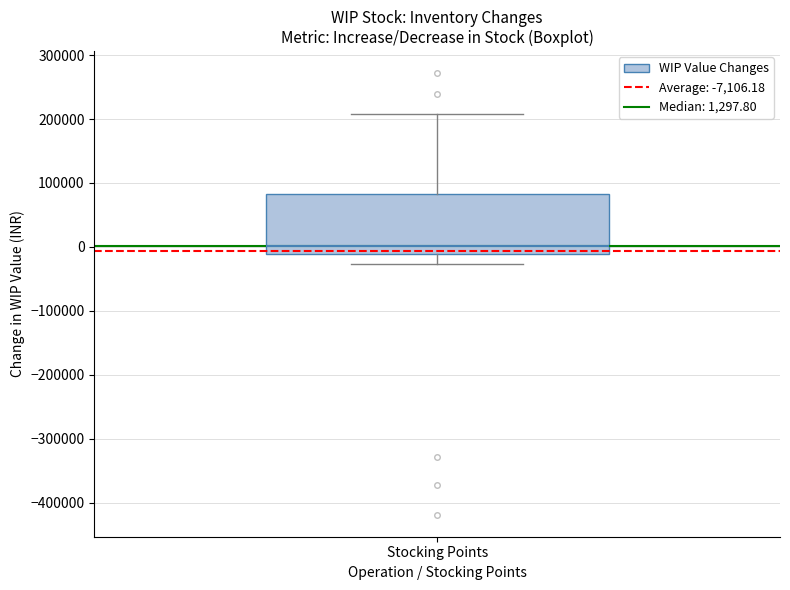

Where does the median line of the box for Stocking Points sit on the y-axis? The values are not printed on the chart, so give them approximately, as read against the axis.

0